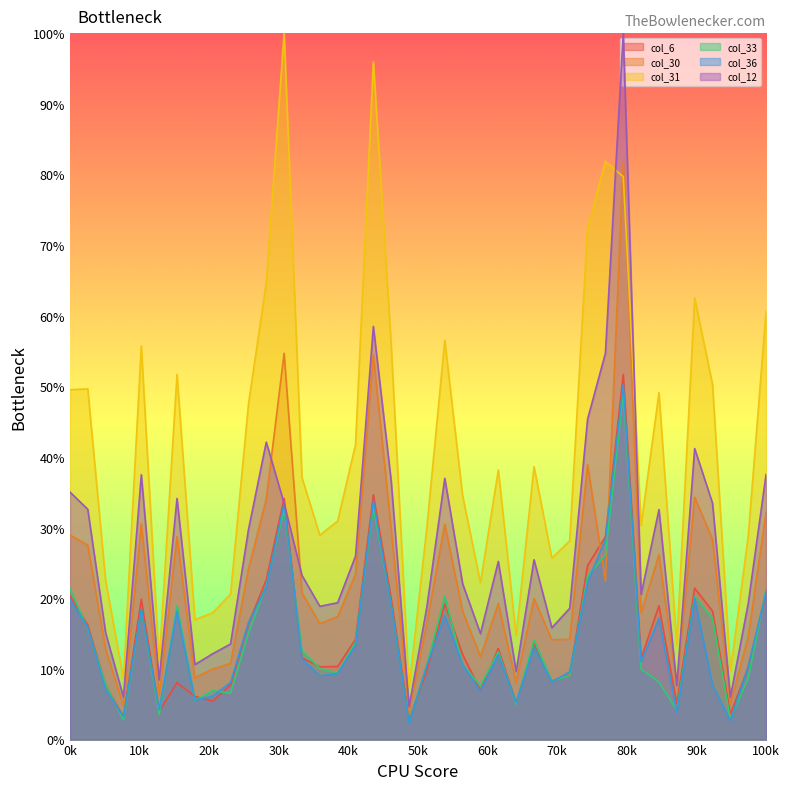

True or false: col_31 and col_36 intersect in this chart.

False